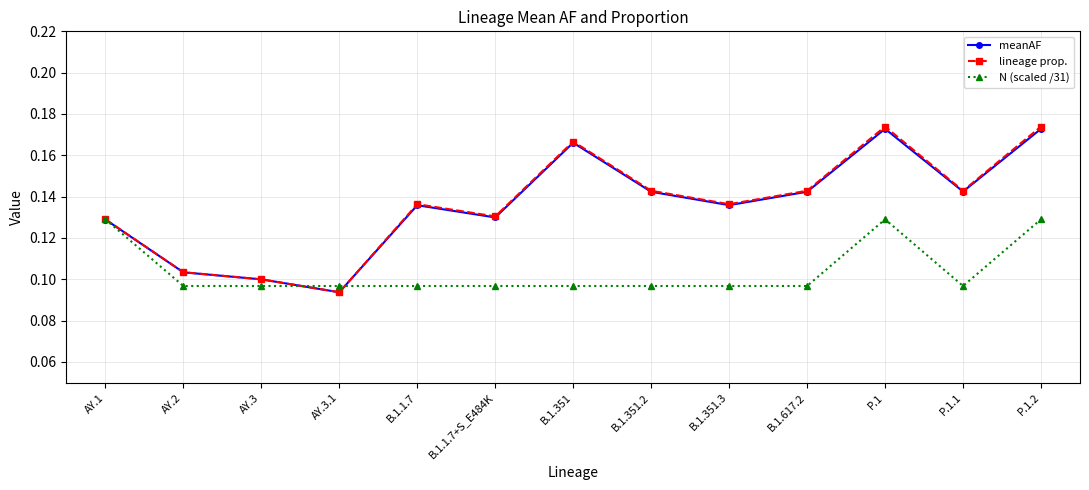

What is the total value across all series at P.1.2?

0.5